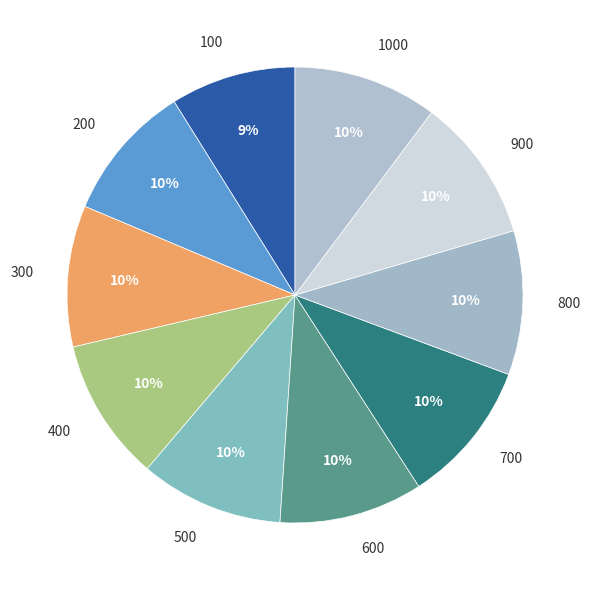

True or false: 700 accounts for 1% of the total.

False